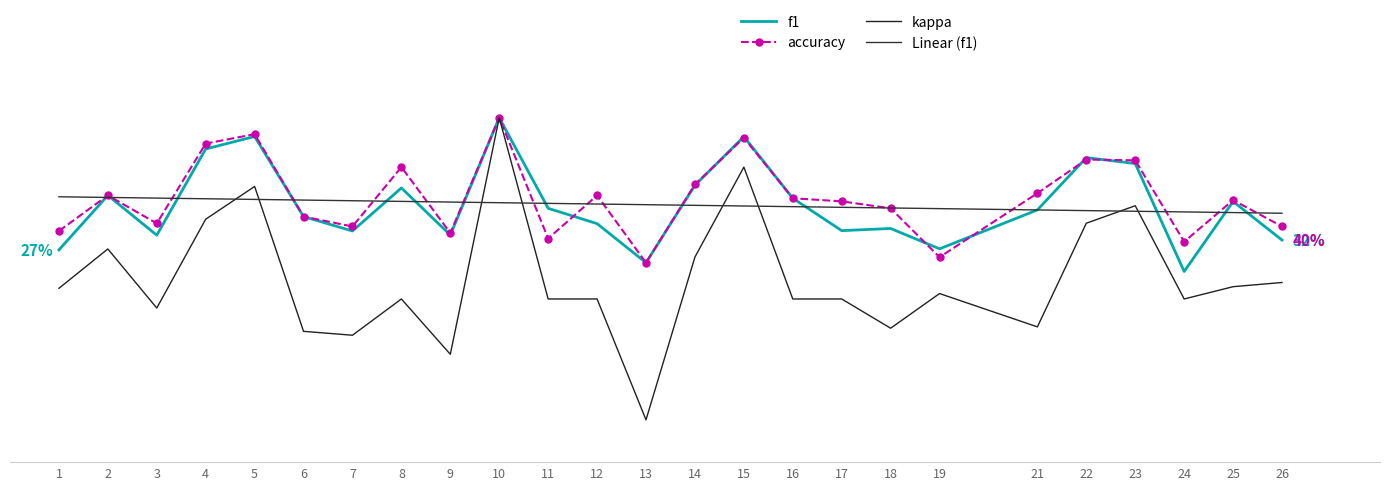

What is the difference between the highest and lowest values at 22?

0.4